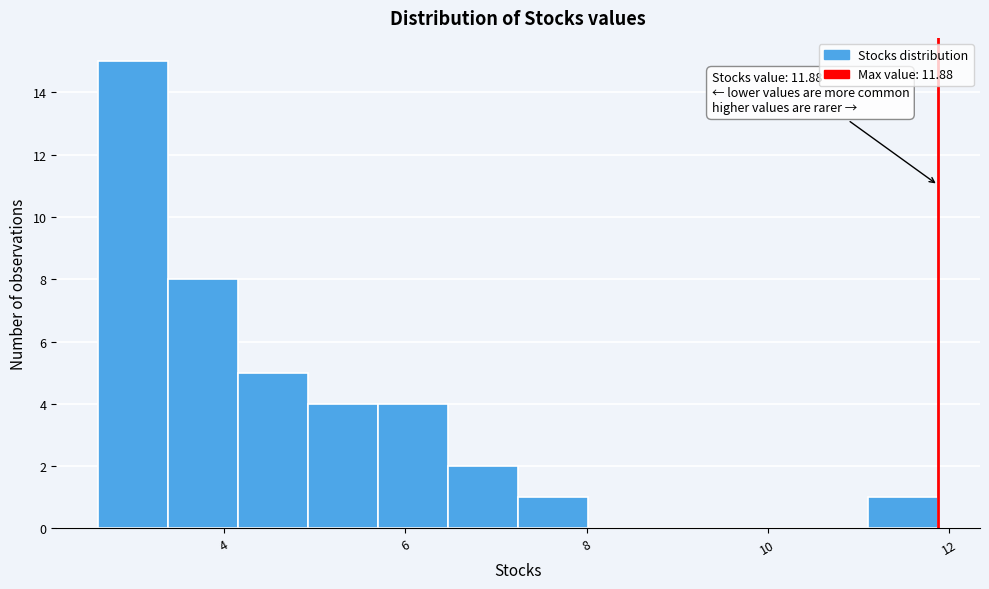

Read against the x-axis, roughly where is the centre of the tallest bar?

3.0